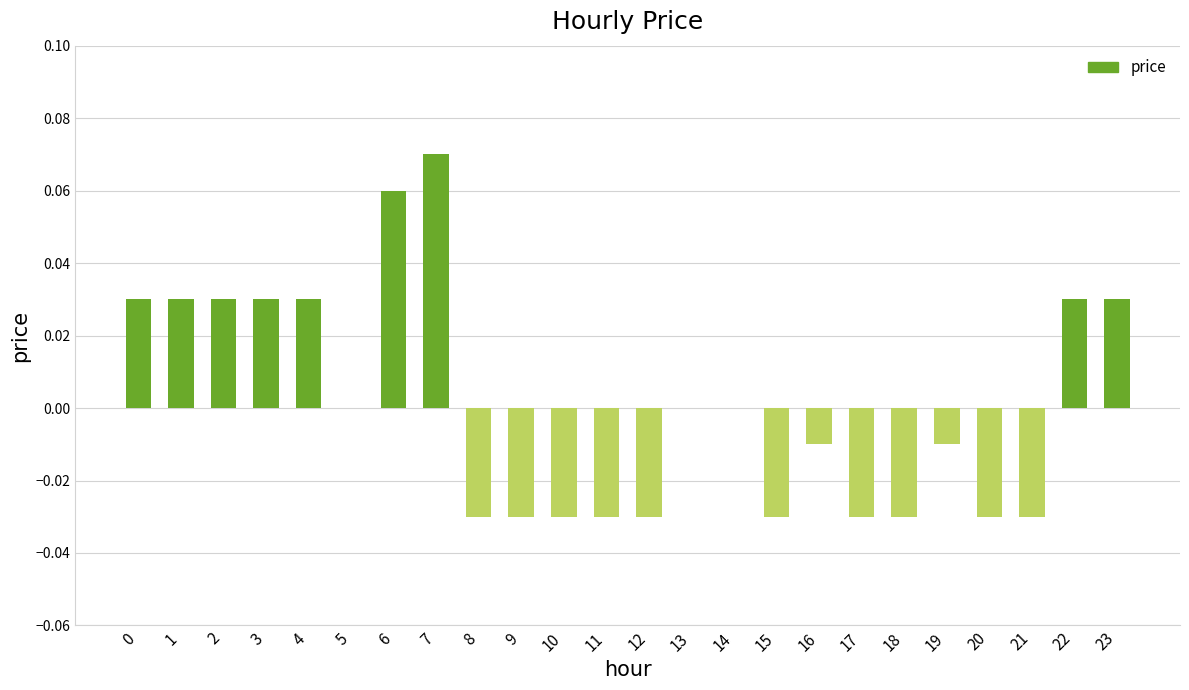

The value at 7 is 0.0. True or false?

False